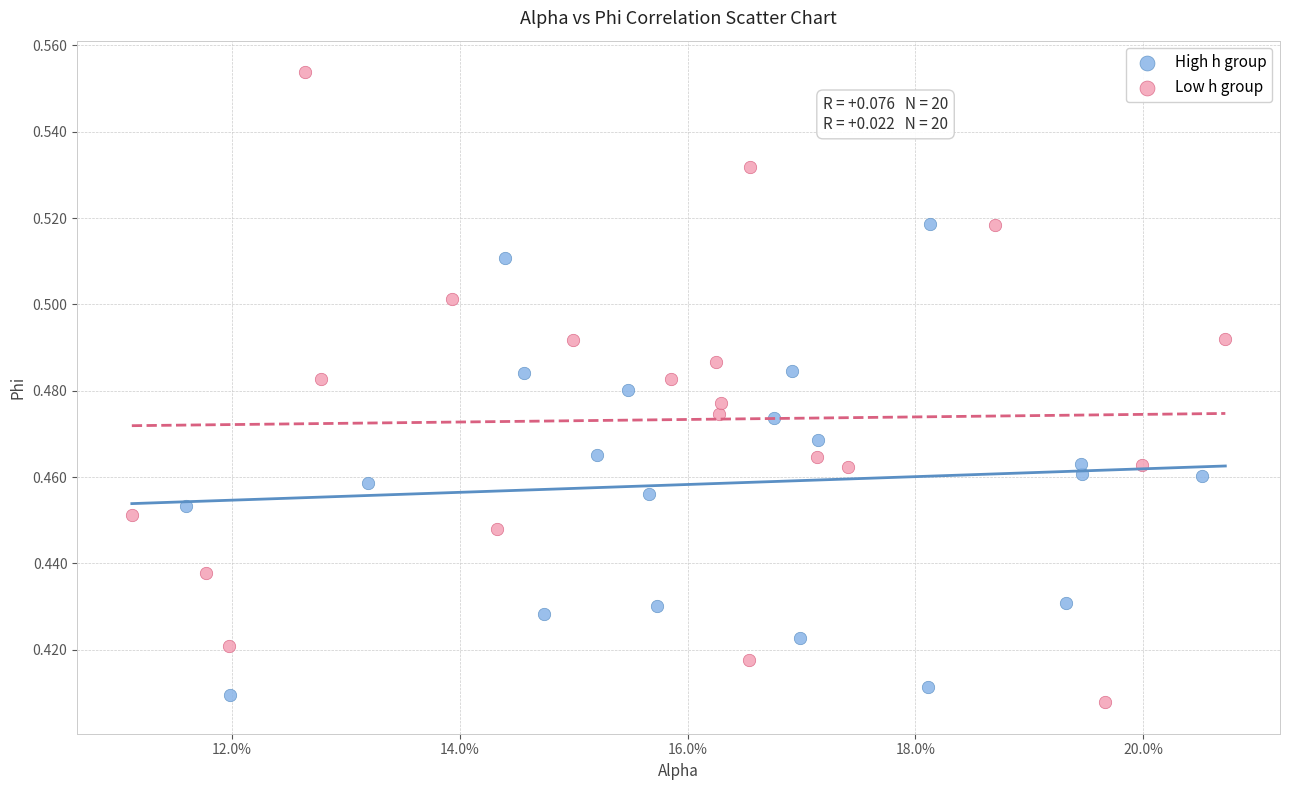

Which series has the widest spread of Y values?

Low h group